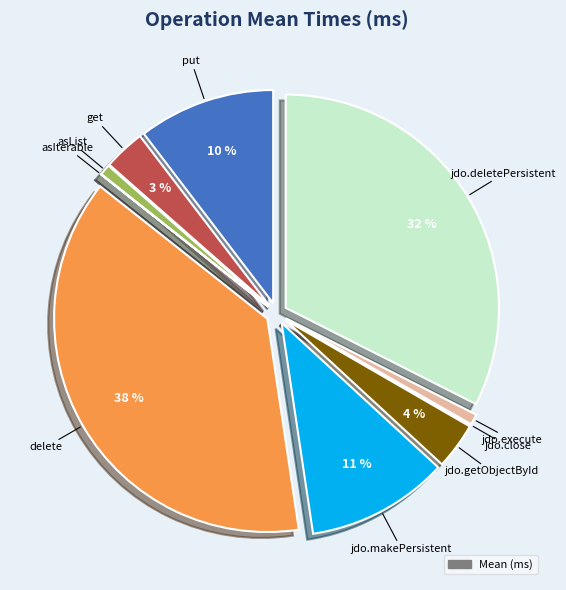

To the nearest percent, what is the average slice percentage?

10%